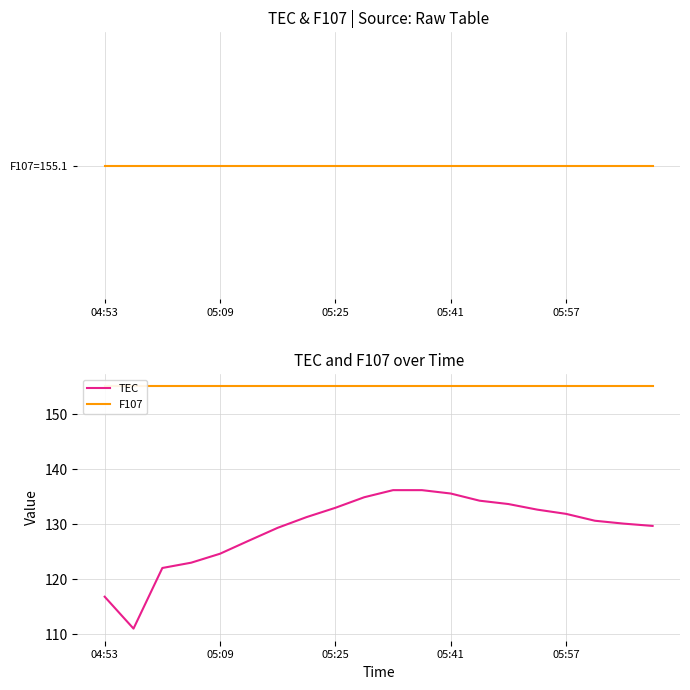

What is the highest value of the TEC series?

136.2